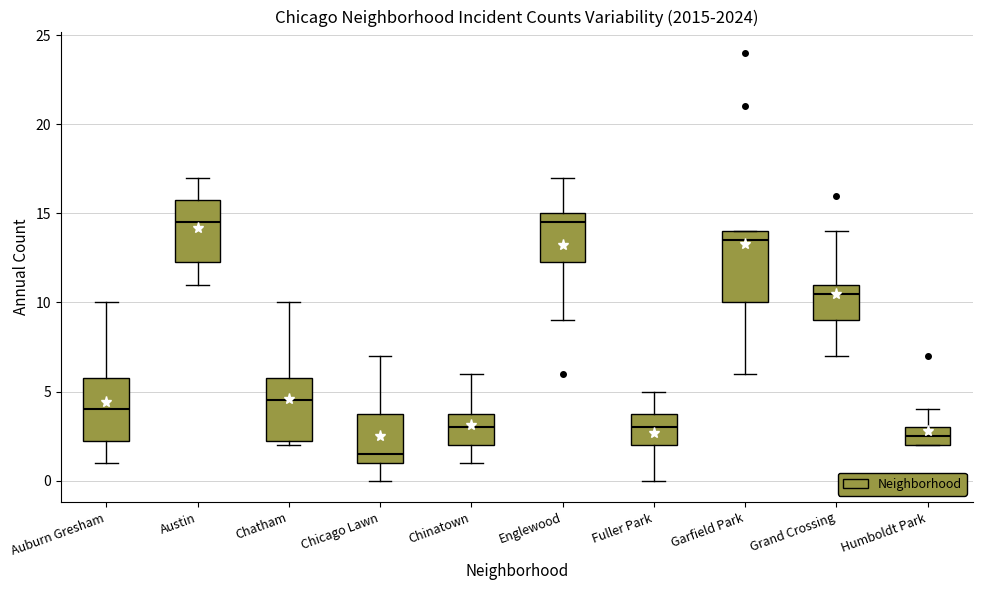

Where does the lower whisker of the box for Garfield Park end on the y-axis? The values are not printed on the chart, so give them approximately, as read against the axis.

6.0